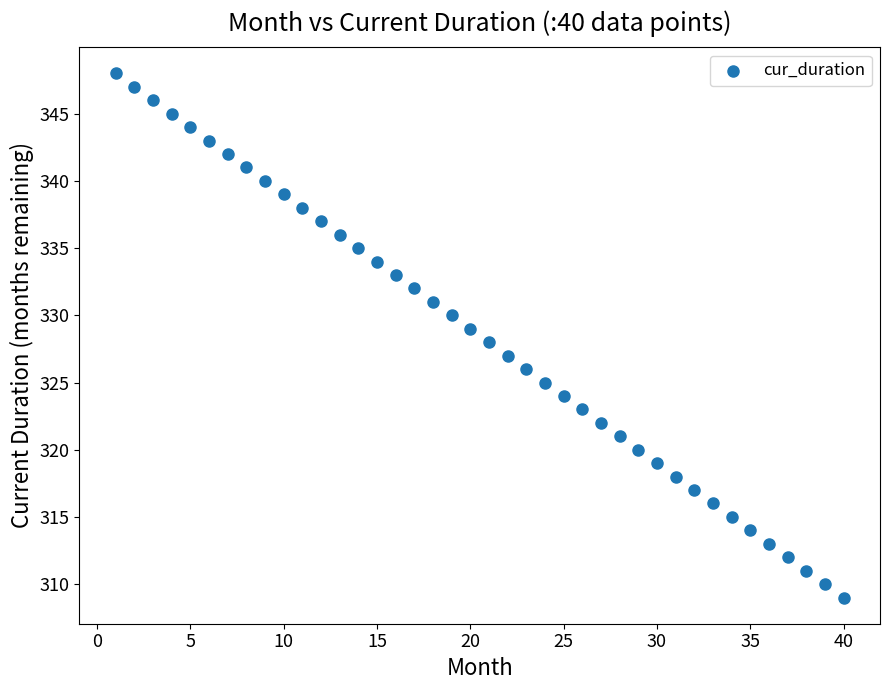

What is the range of X values (max minus min)?

39